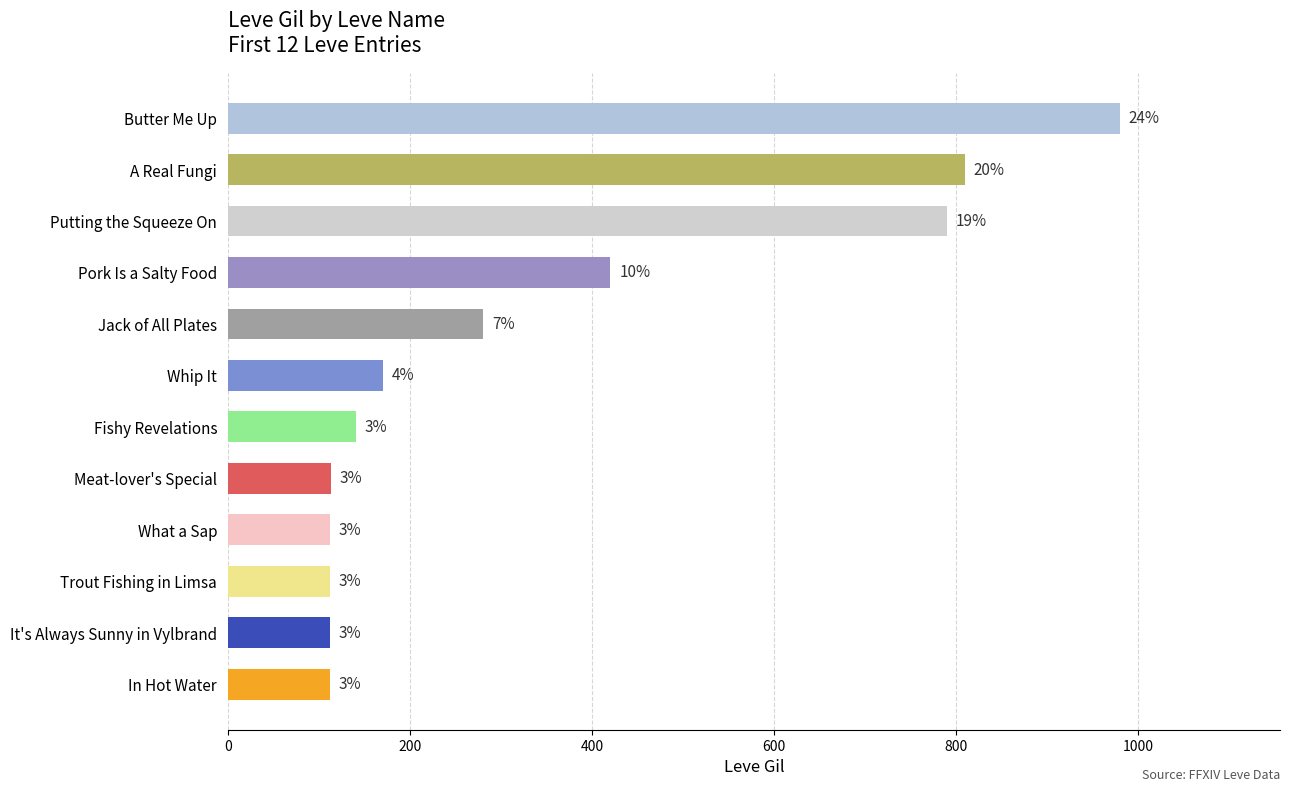

How many bars are there in total?

12